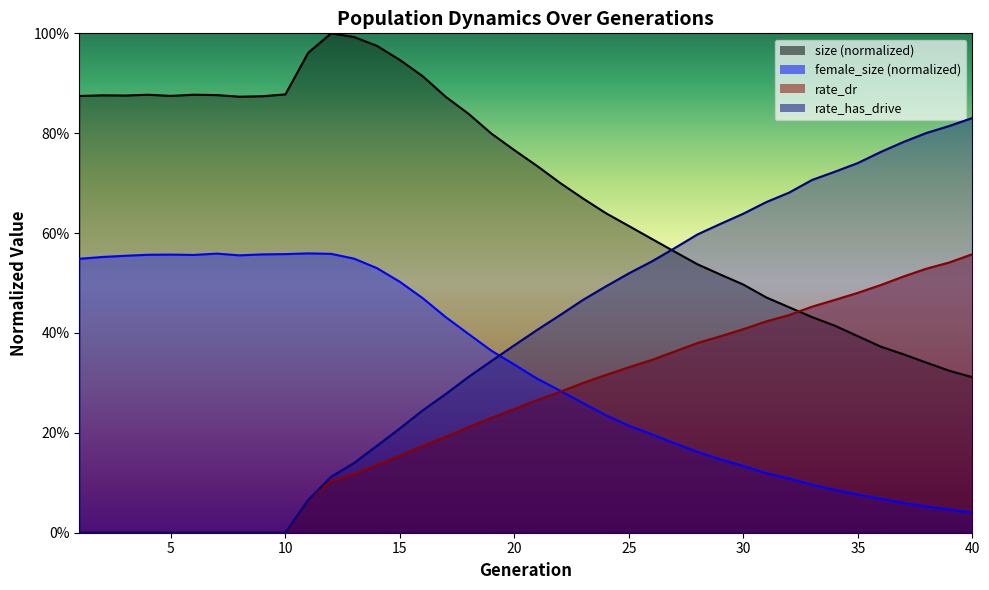

What is the total value across all series at 32?

1.7